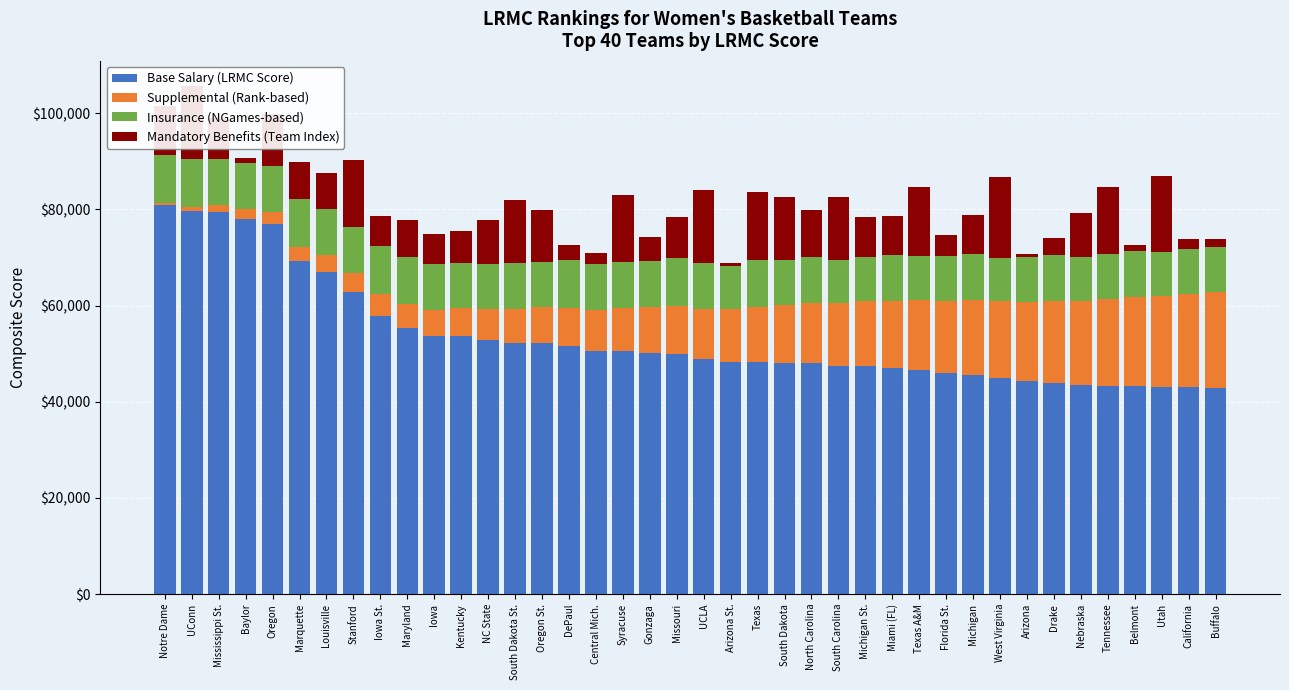

What is the sum of the Base Salary (LRMC Score) values at Oregon and Drake?

120940.8